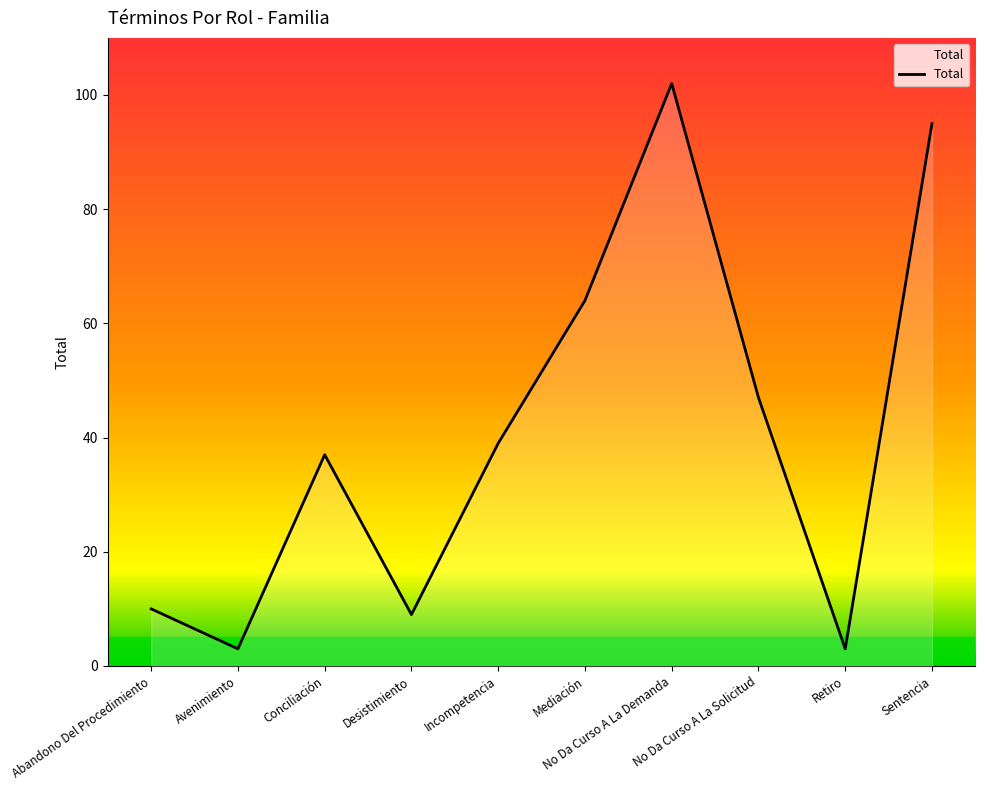

What is the ratio of the value at Incompetencia to the value at No Da Curso A La Solicitud?

0.8